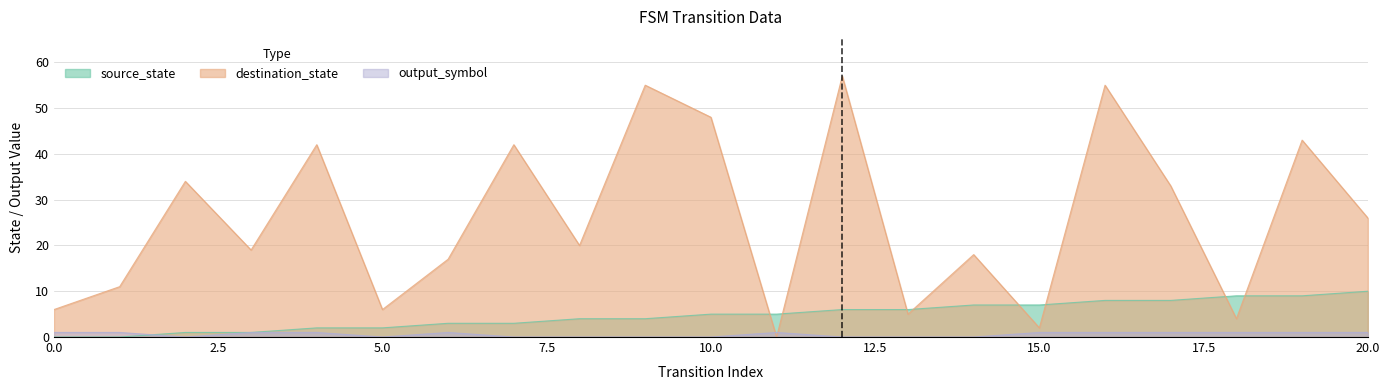

List the labels in order of source_state value, smallest first.

0, 1, 2, 3, 4, 5, 6, 7, 8, 9, 10, 11, 12, 13, 14, 15, 16, 17, 18, 19, 20